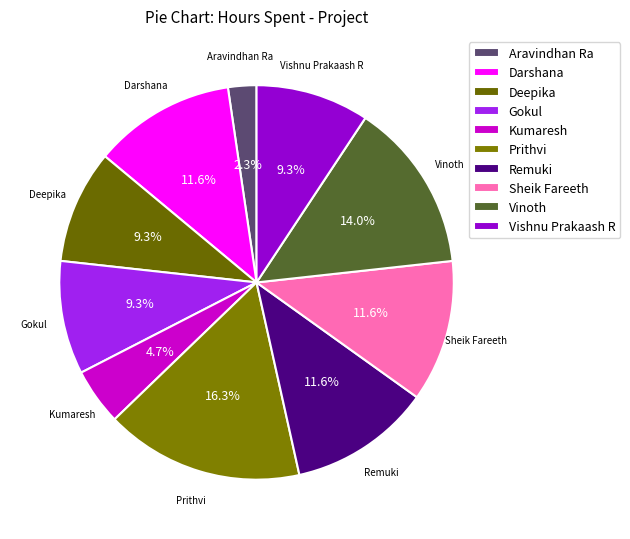

The Aravindhan Ra slice represents 2% of the pie. True or false?

True